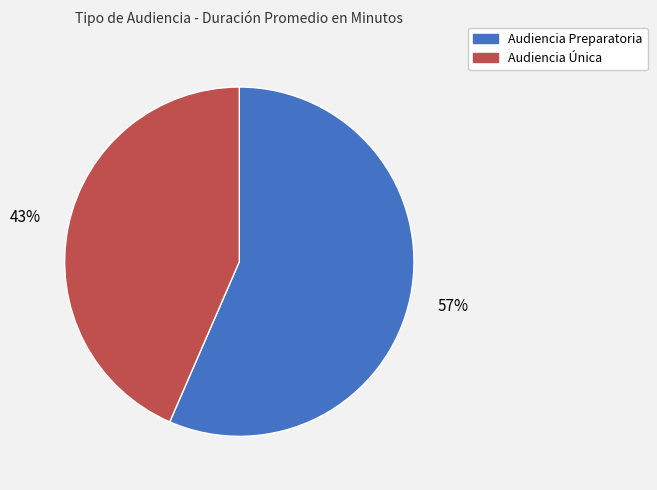

Does Audiencia Única represent more than half of the total?

No